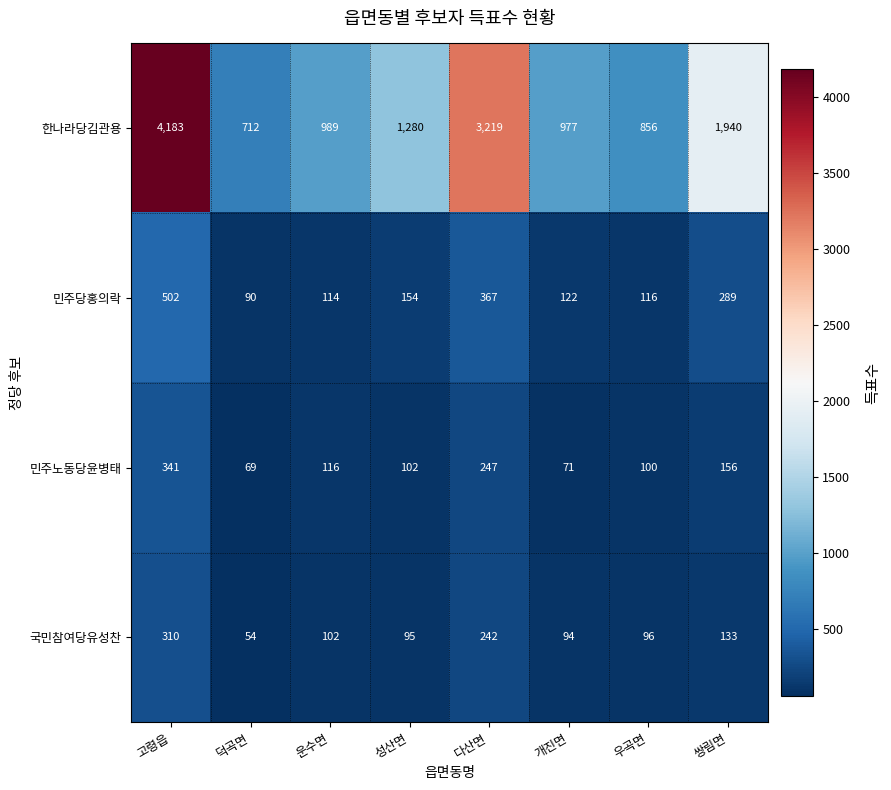

True or false: 한나라당김관용 has a value of 1940 at 쌍림면.

True